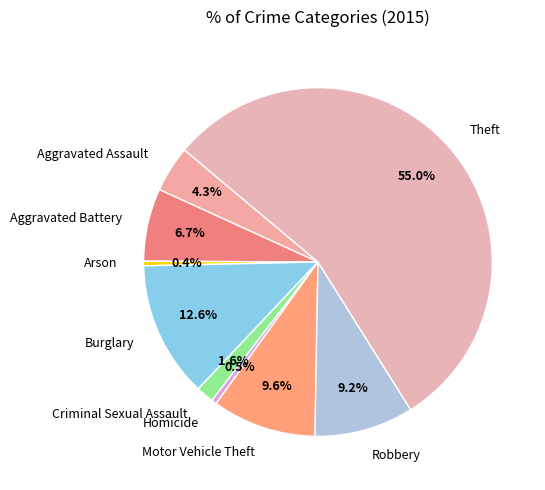

Is there any slice that represents more than half of the pie?

Yes